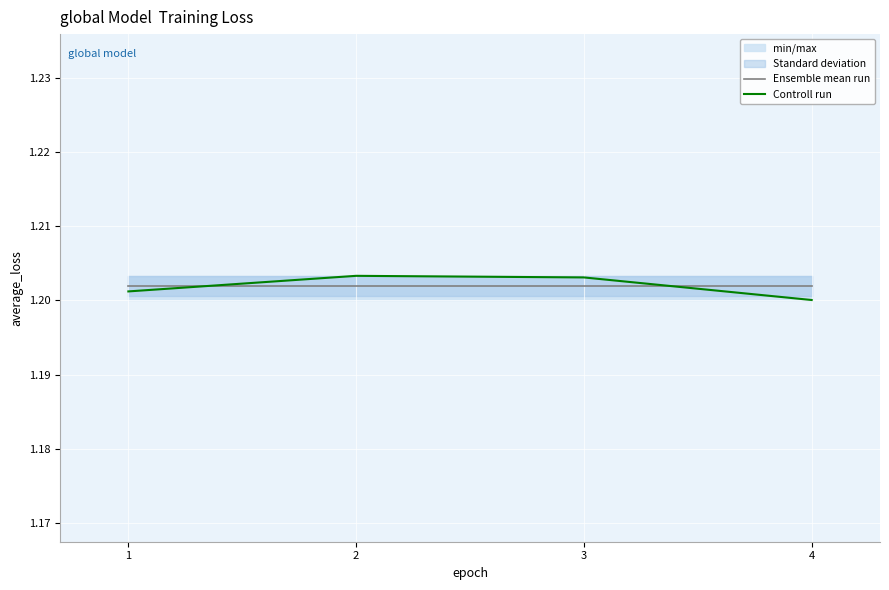

Rank the series by their maximum value, from lowest to highest.

Ensemble mean run, Controll run